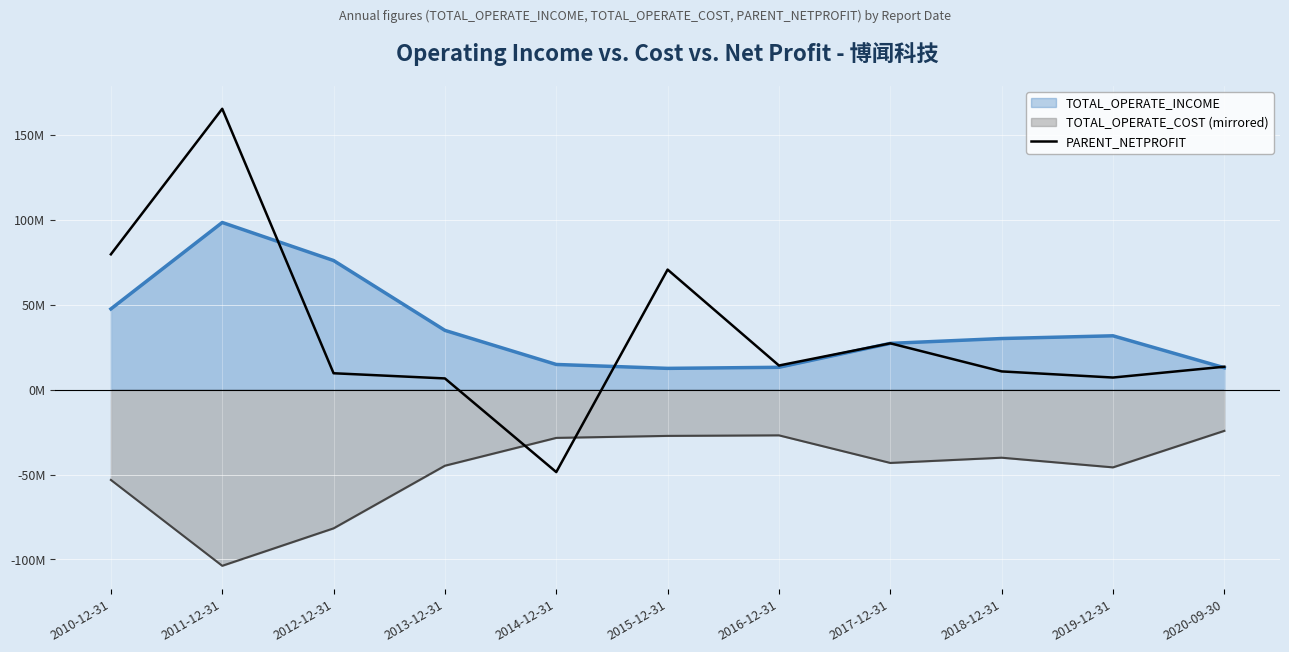

What is the sum of all values?

356540376.1